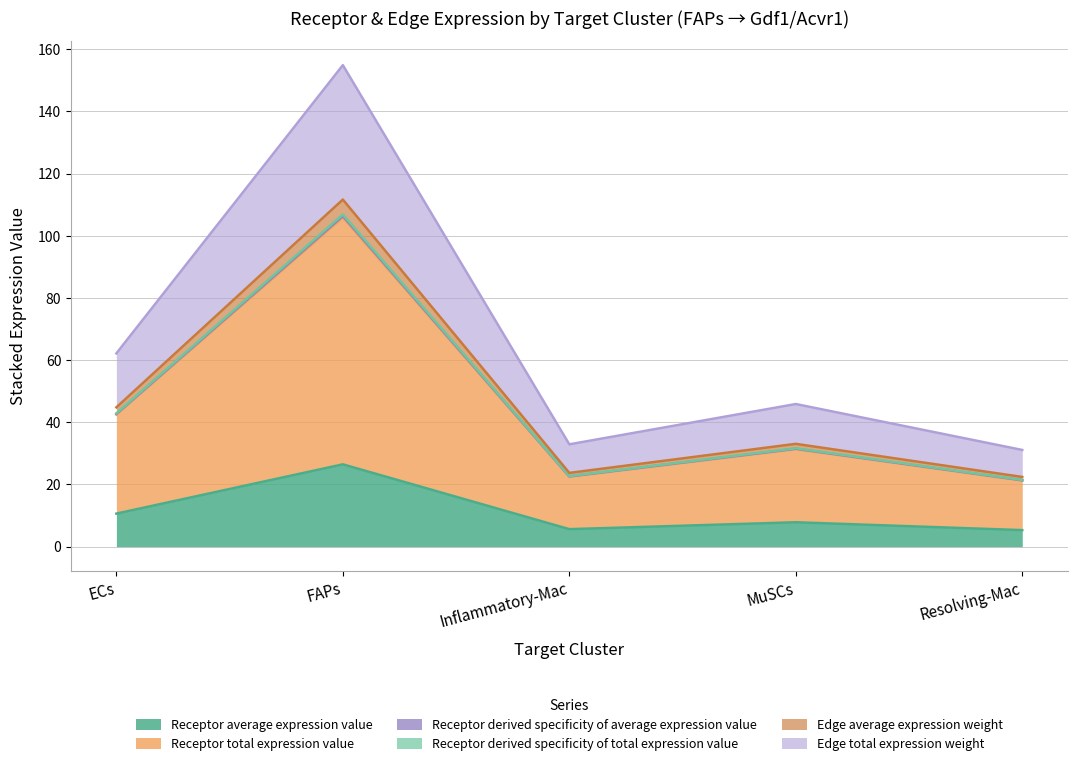

Does the chart have visible grid lines?

Yes